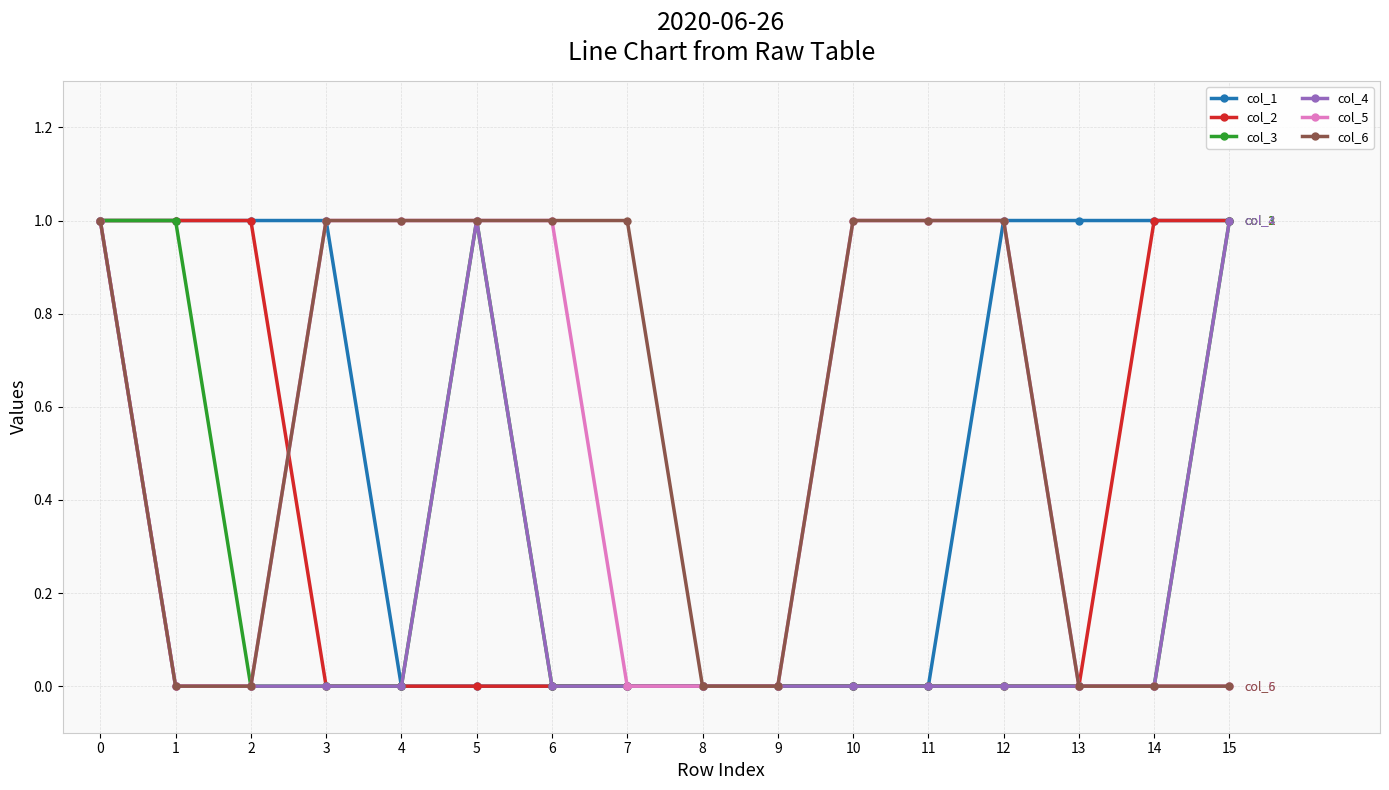

Which series changed the most between 6 and 7?

col_5